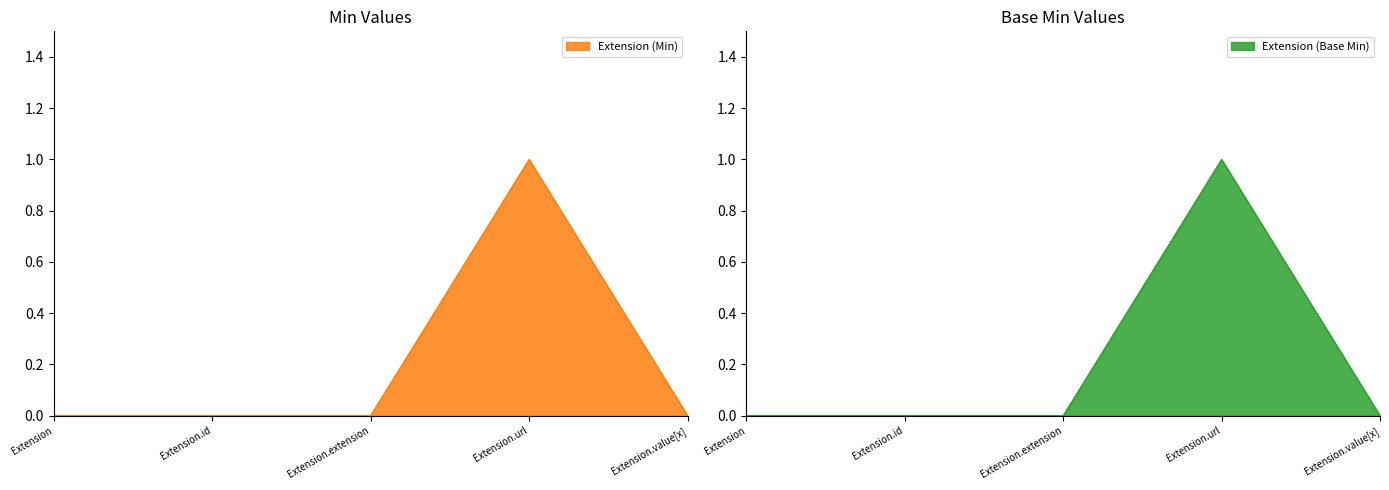

Which category has the lowest value across all series?

Extension